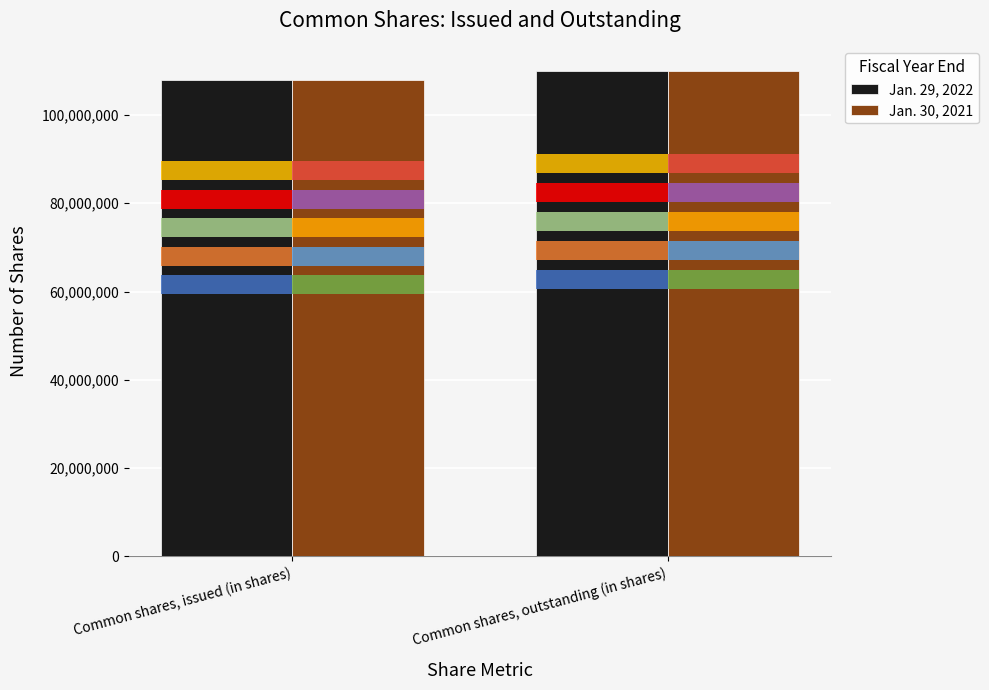

Reading right to left, extract all data points from this chart.

Jan. 29, 2022: 110000000	107857625
Jan. 30, 2021: 110000000	107857625